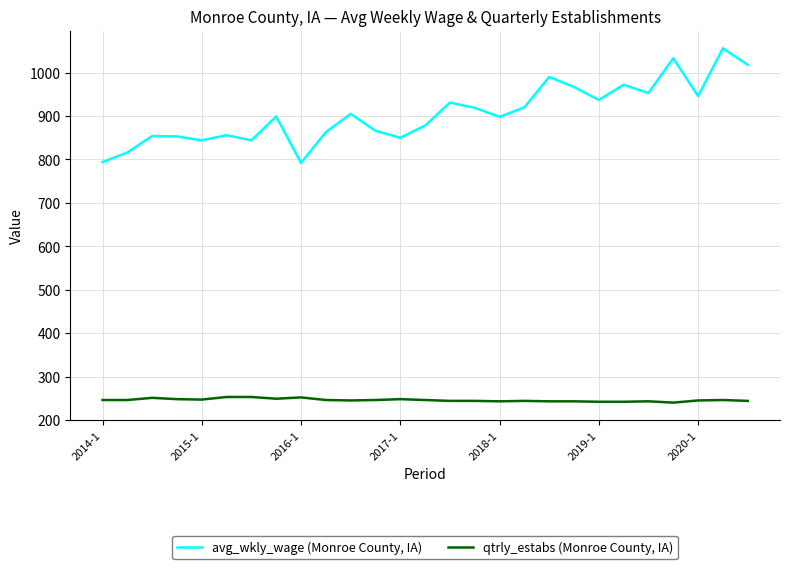

Which series has the largest total across all categories?

avg_wkly_wage (Monroe County, IA)